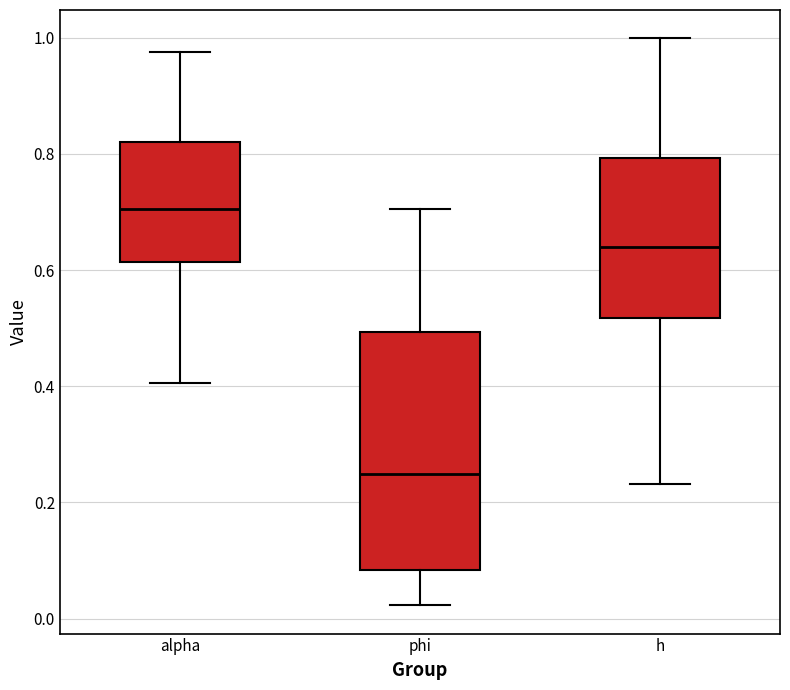

Which box is the tallest, from its lower edge to its upper edge?

phi